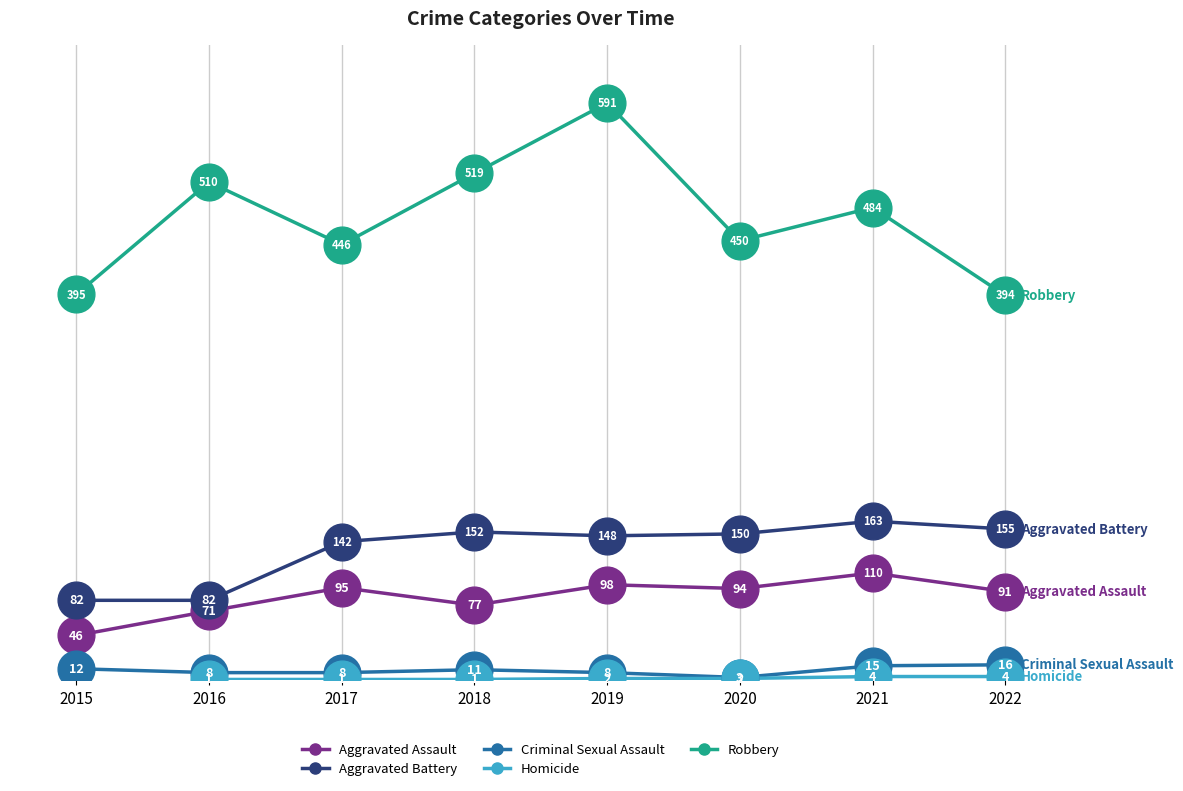

At how many categories does at least one series exceed 503?

3